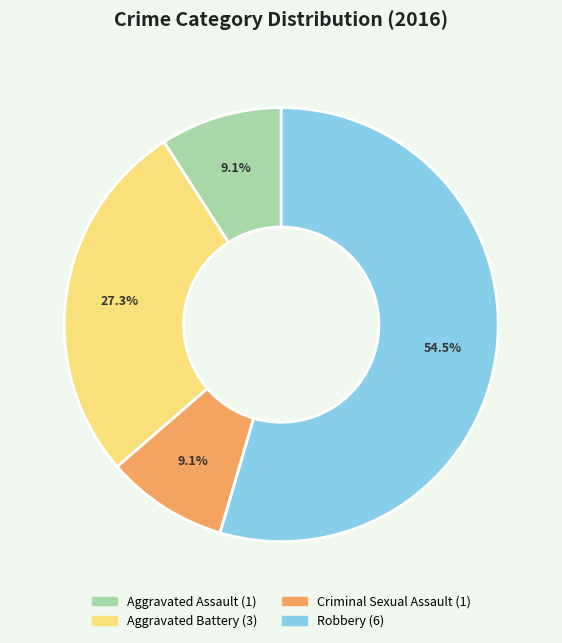

What portion of the pie excludes Aggravated Battery?

72.7%